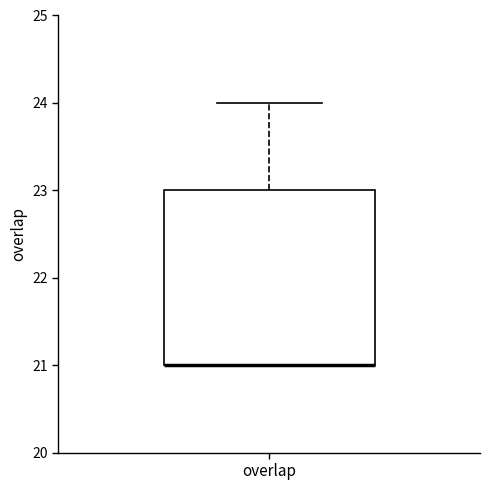

Where is the lower edge of the box for overlap on the y-axis? The values are not printed on the chart, so give them approximately, as read against the axis.

21